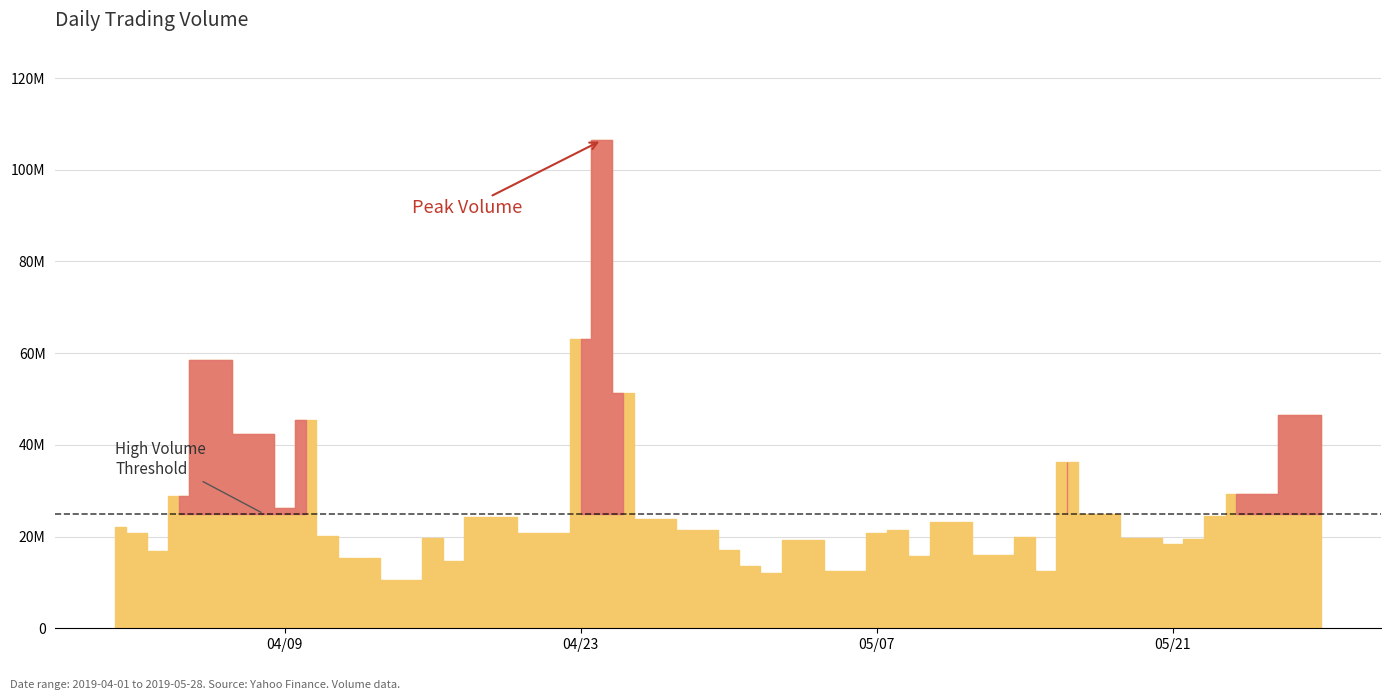

What is the change in value from 11 to 26?

+1621000